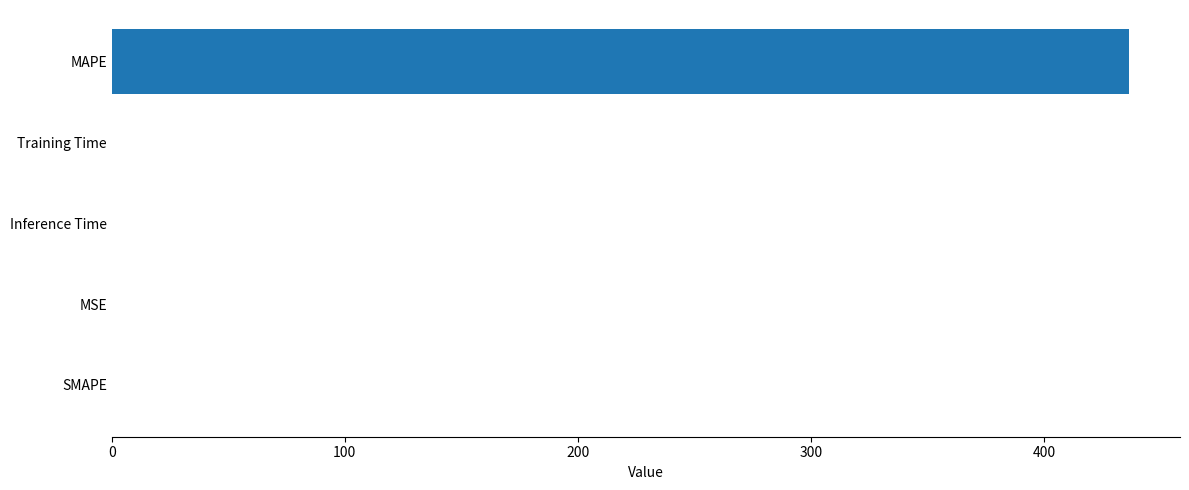

Which has a higher value, Training Time or MAPE?

MAPE